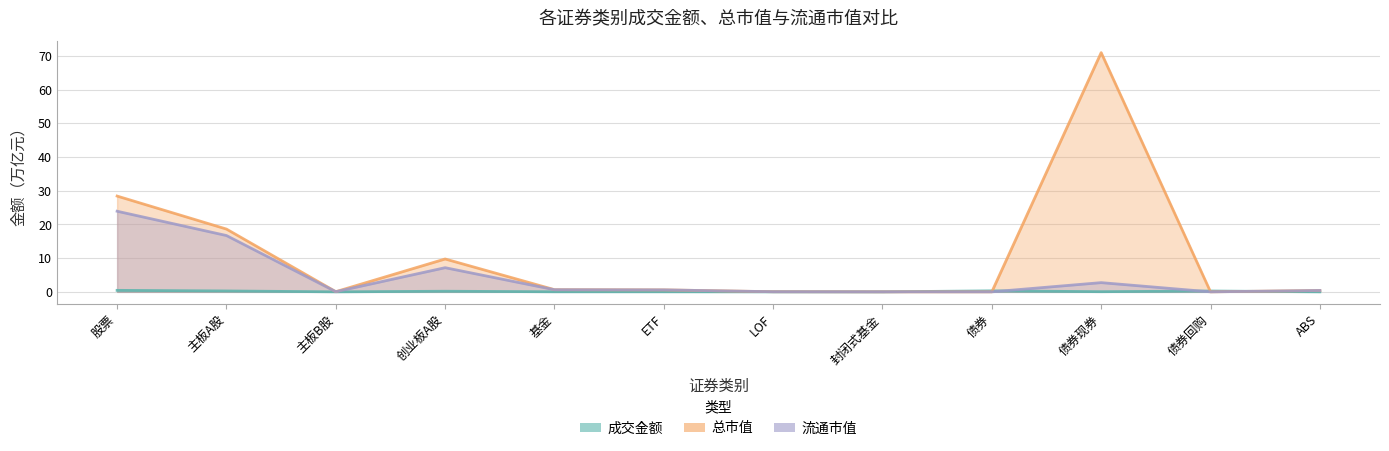

True or false: 流通市值 has more than 1 interior local peaks.

True